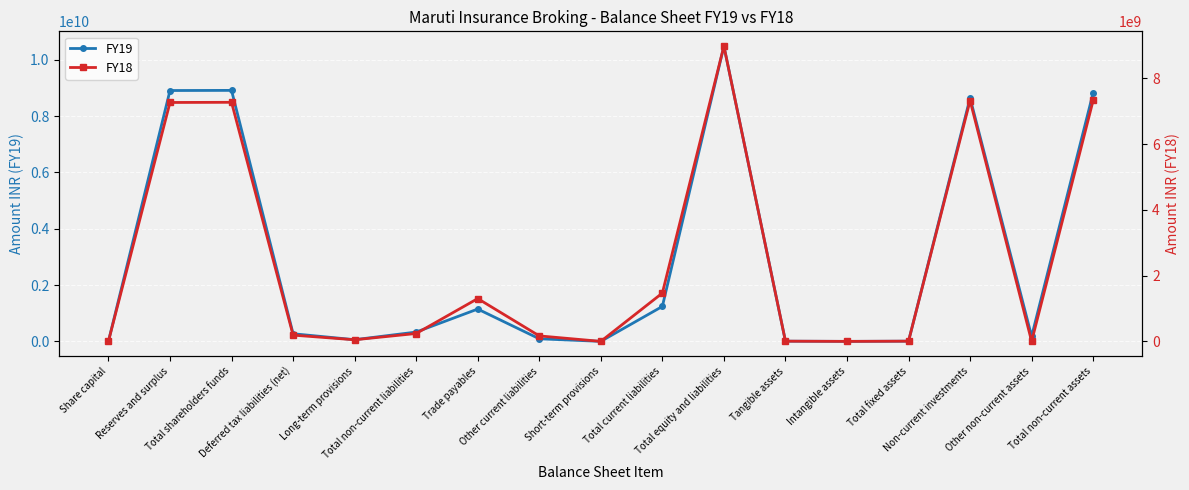

What is the average value of the FY18 series?

2447658824